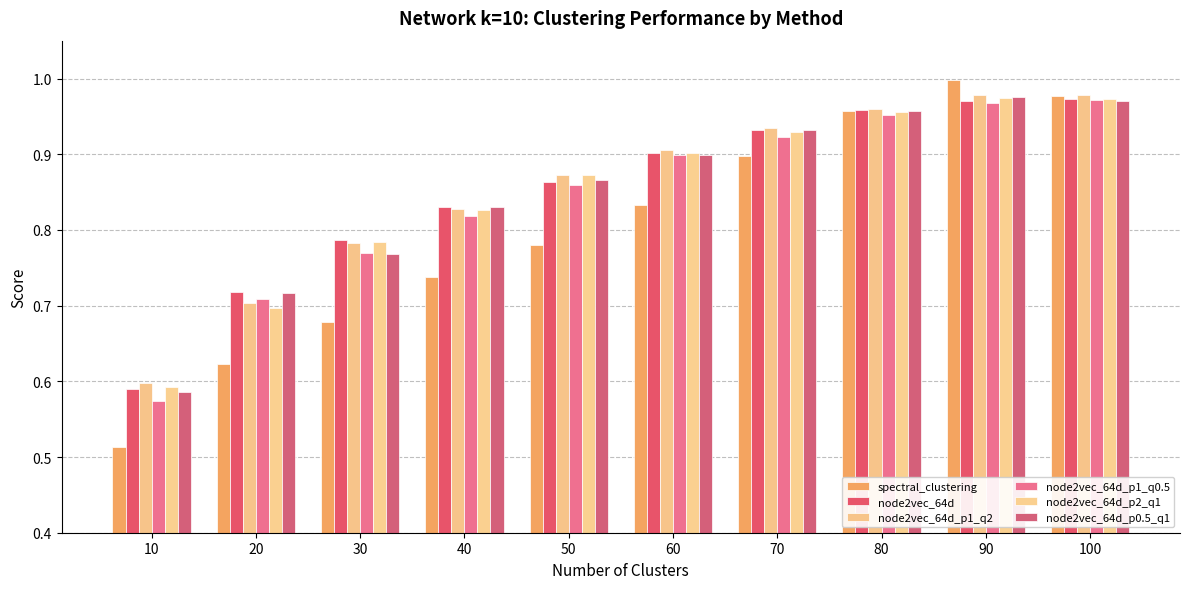

Between 30 and 50, which is larger?

50